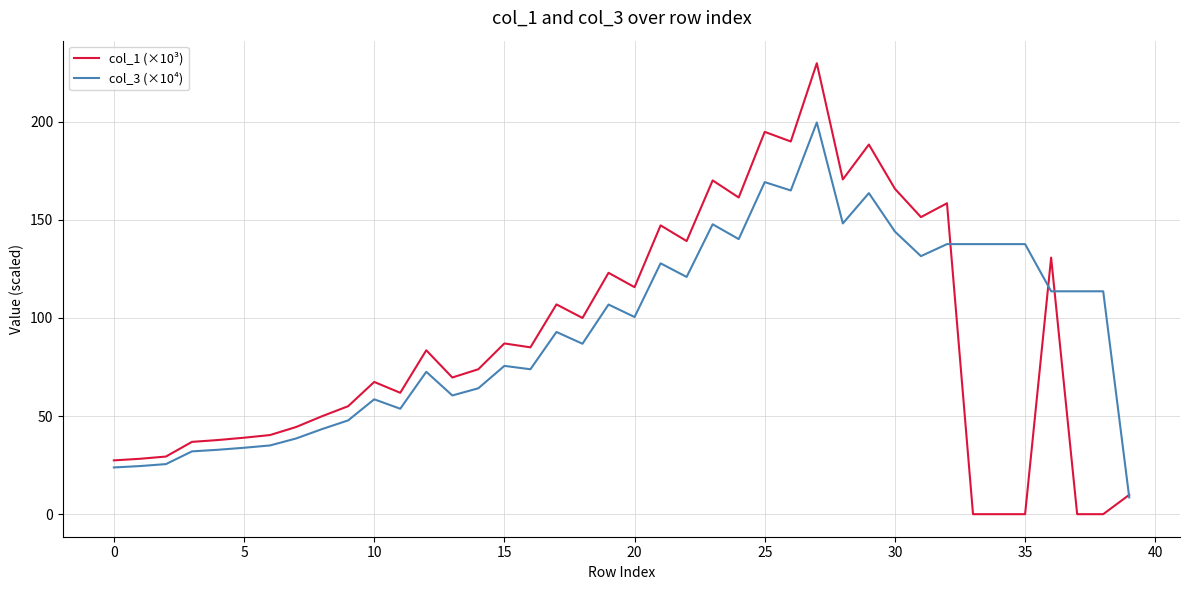

What are all the series names shown in the legend?

col_1 (×10³), col_3 (×10⁴)